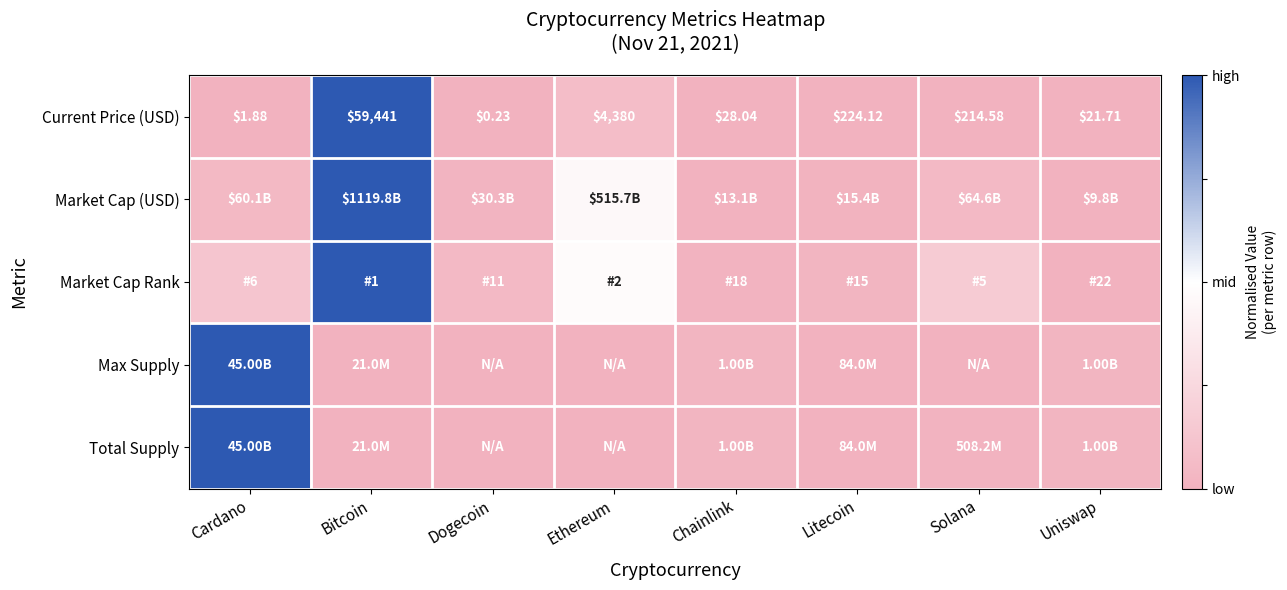

How many values in the Current Price (USD) series are below 214?

4